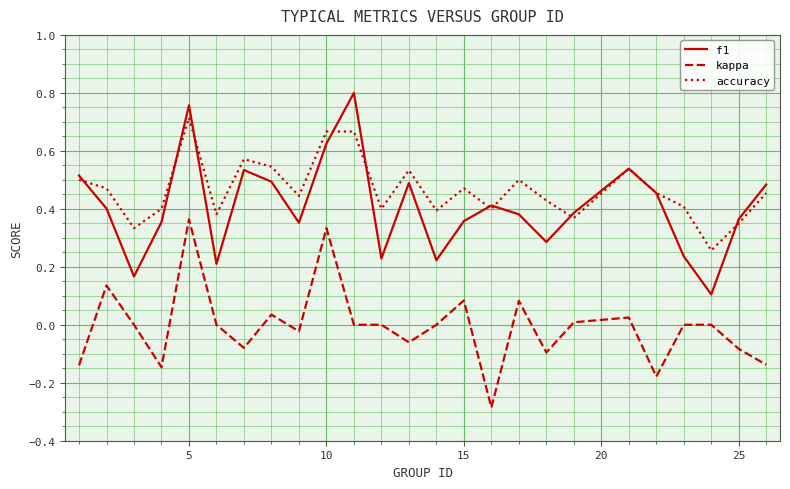

How many categories are shown in the chart?

25